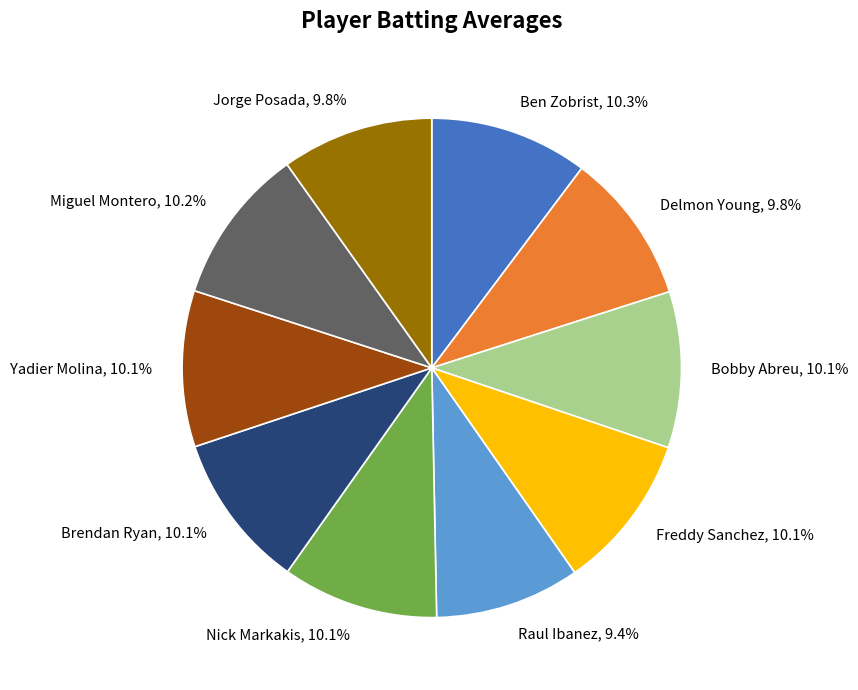

To the nearest percent, what is the difference between the largest and smallest slice percentages?

1%